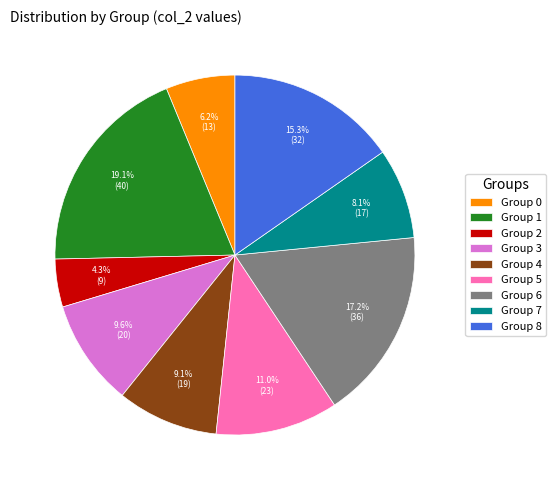

Between Group 4 and Group 2, which is larger?

Group 4